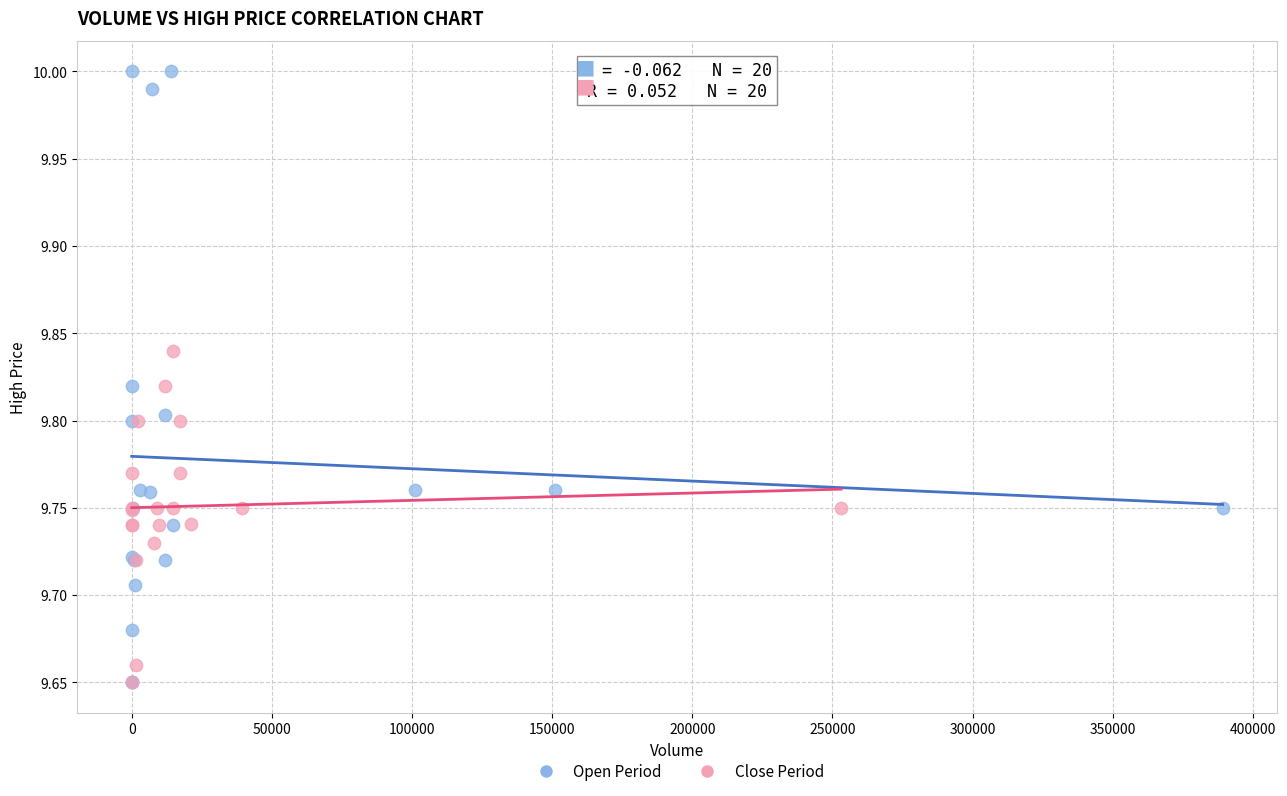

Which series contains the highest Y value?

Open Period